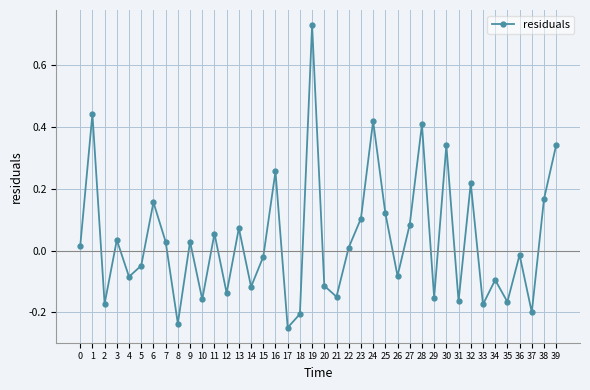

Where is the first local maximum?

1